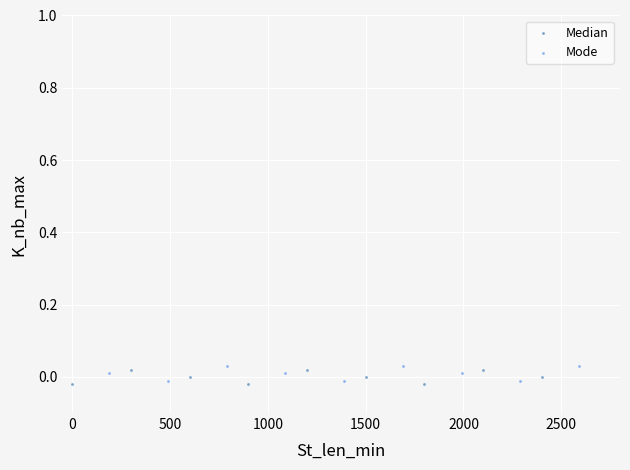

Which series contains the highest Y value?

Mode